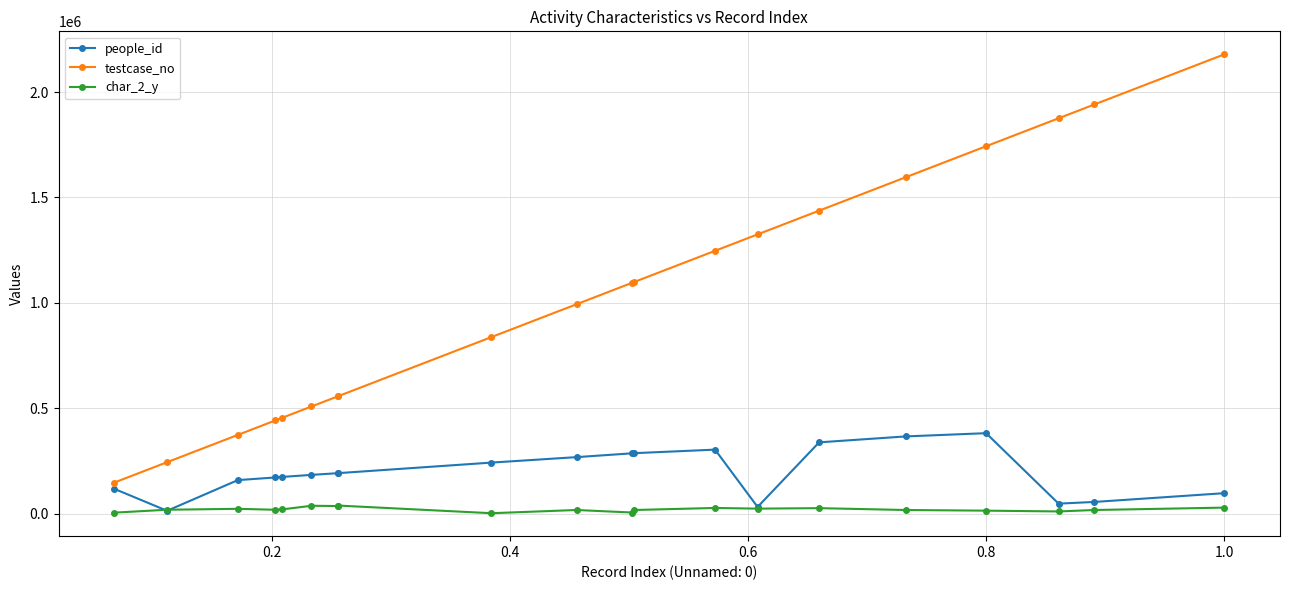

True or false: testcase_no has more than 2 interior local peaks.

False